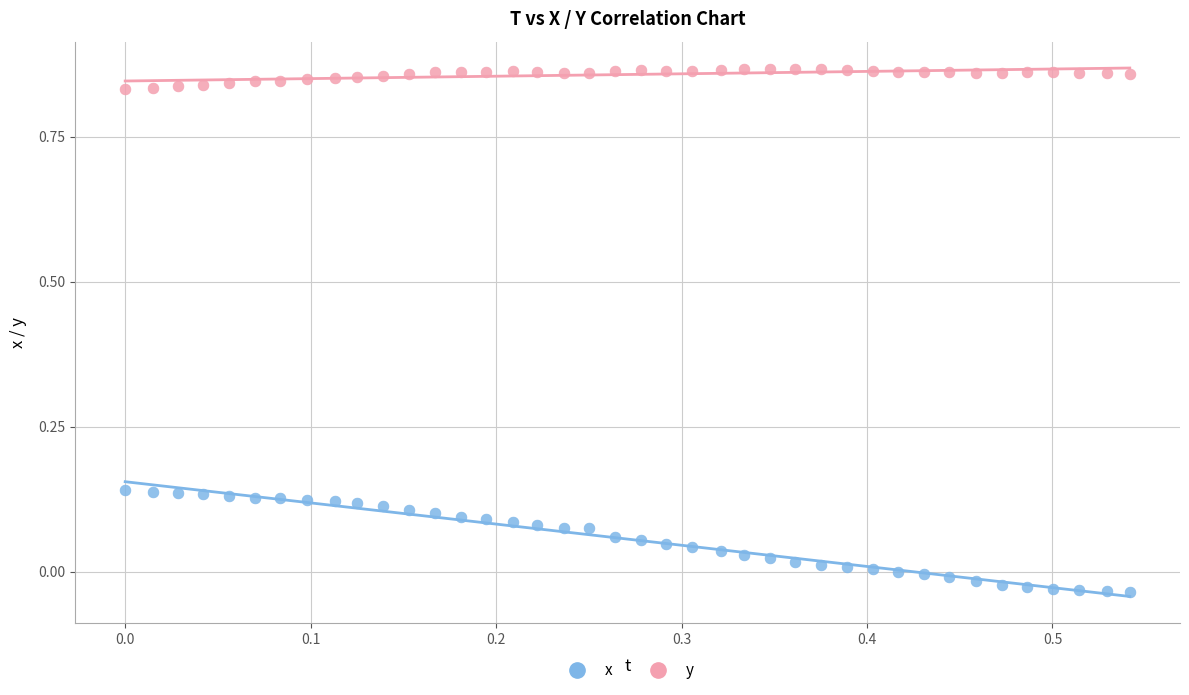

Across all data points, what is the range of X values (max minus min)?

0.5